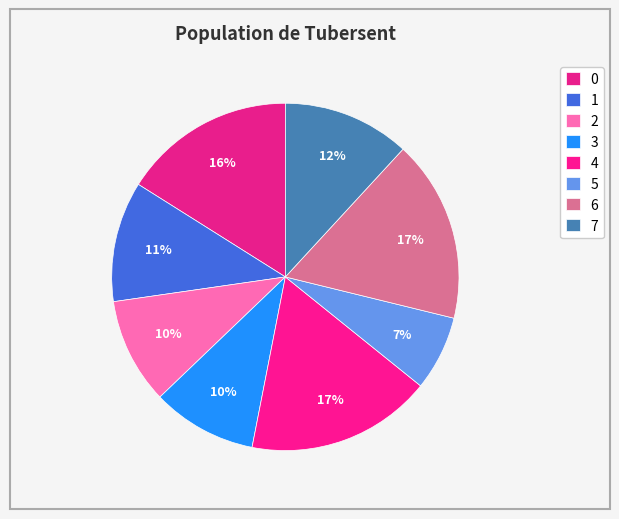

True or false: 3 accounts for 3% of the total.

False